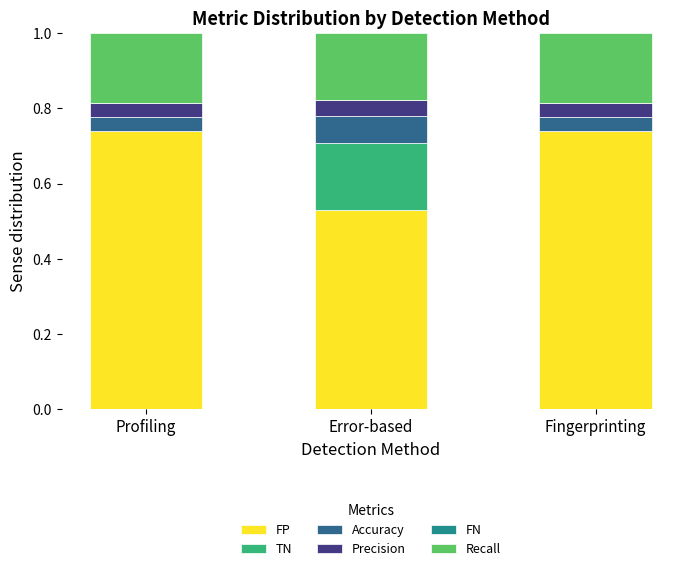

What is the sum of all FP values?

2.0